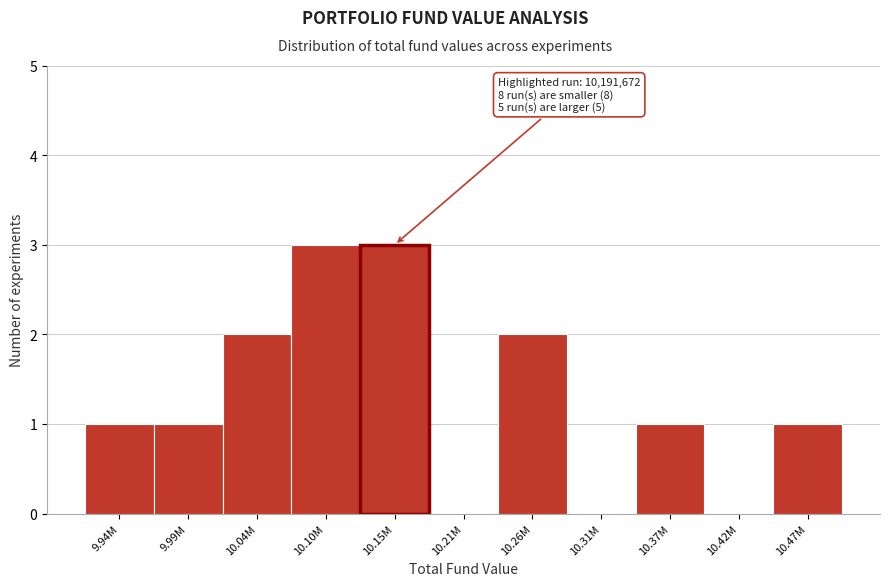

Reading left to right, transcribe all the data shown in this chart.

9.94M=1	9.99M=1	10.04M=2	10.10M=3	10.15M=3	10.21M=0	10.26M=2	10.31M=0	10.37M=1	10.42M=0	10.47M=1